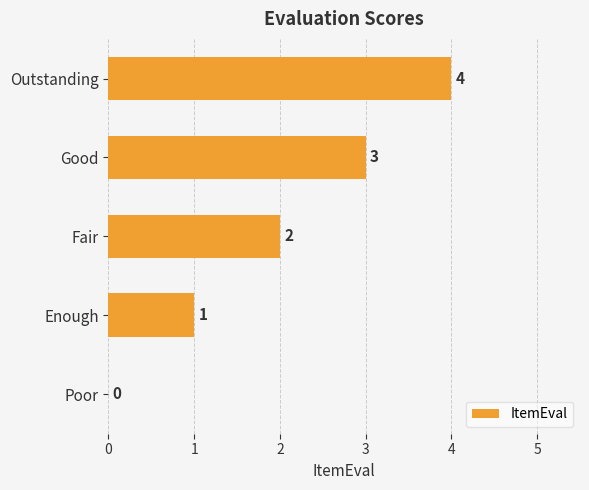

The value at Fair is 2. True or false?

True